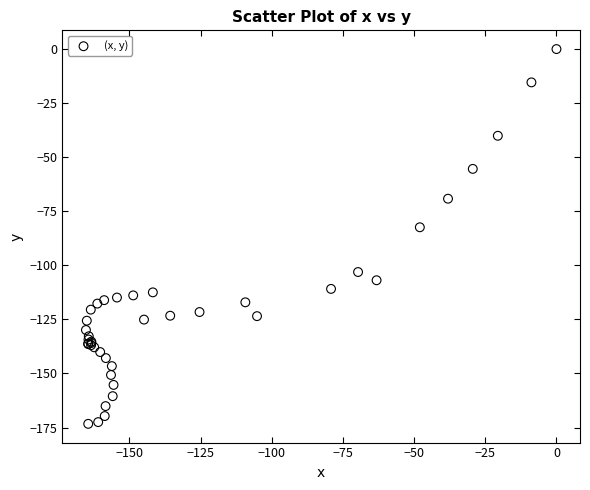

What Y value in the scatter plot is closest to -86?

-82.4